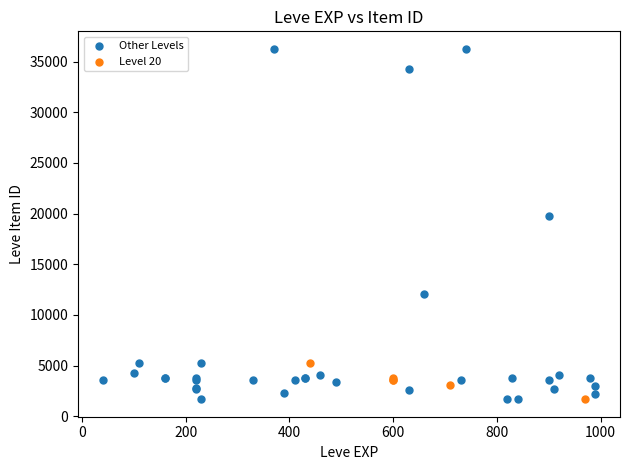

What are all the series names shown in the legend?

Other Levels, Level 20